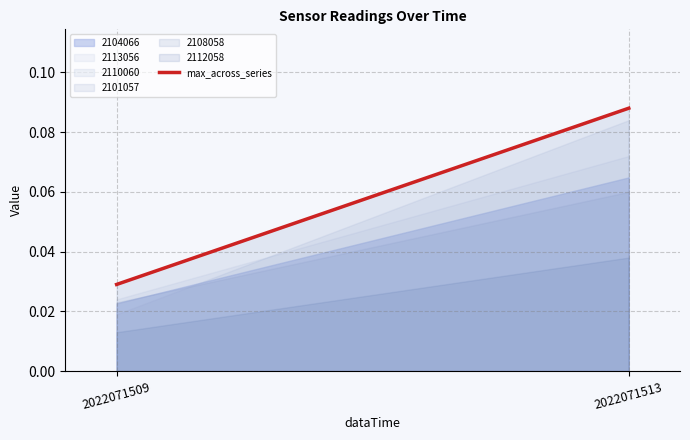

What is the change in value from 2022071509 to 2022071513?

+0.1